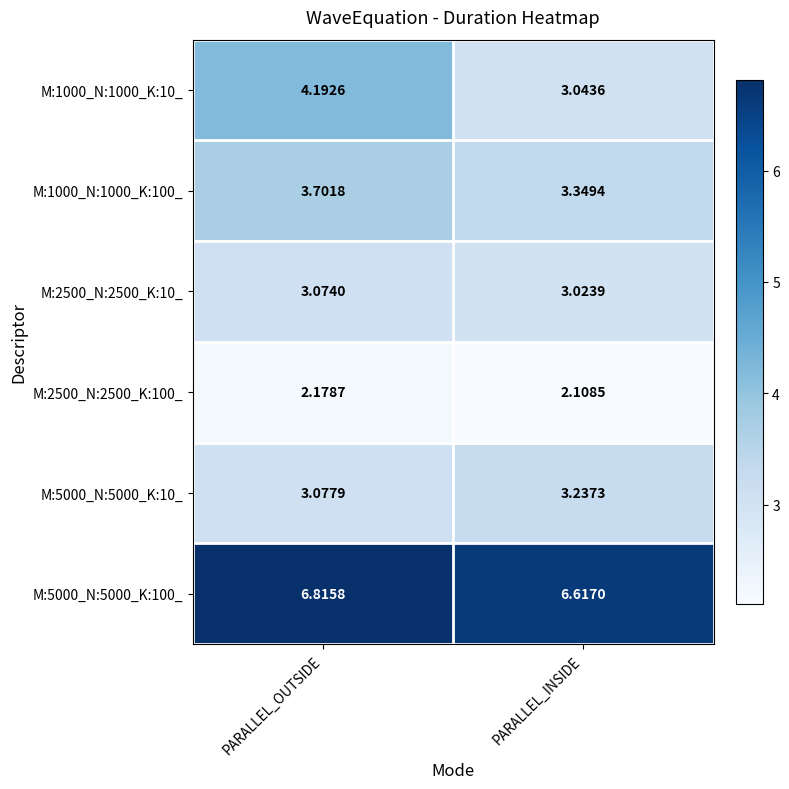

Where is M:2500_N:2500_K:10_ nearest to the value 3?

PARALLEL_INSIDE